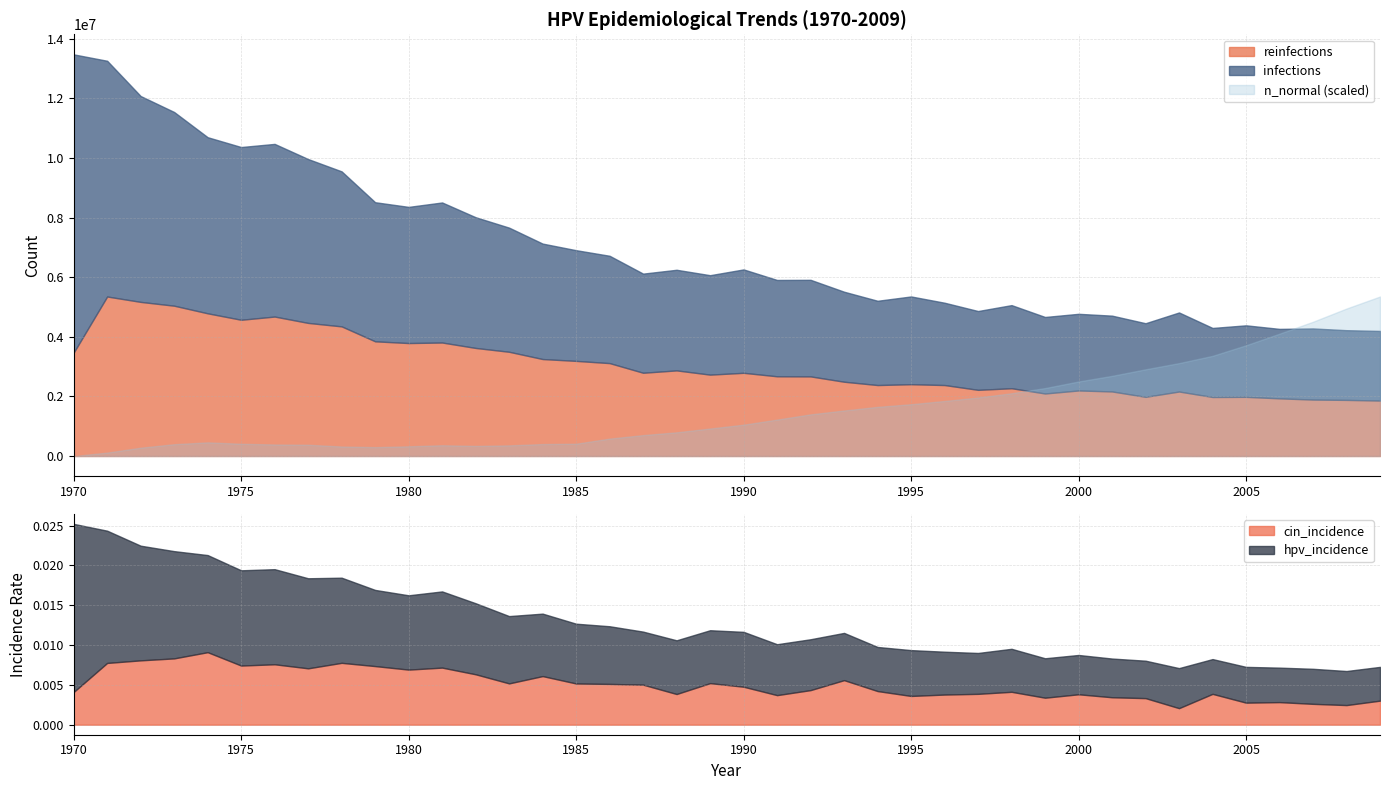

True or false: n_normal and hpv_incidence intersect in this chart.

False